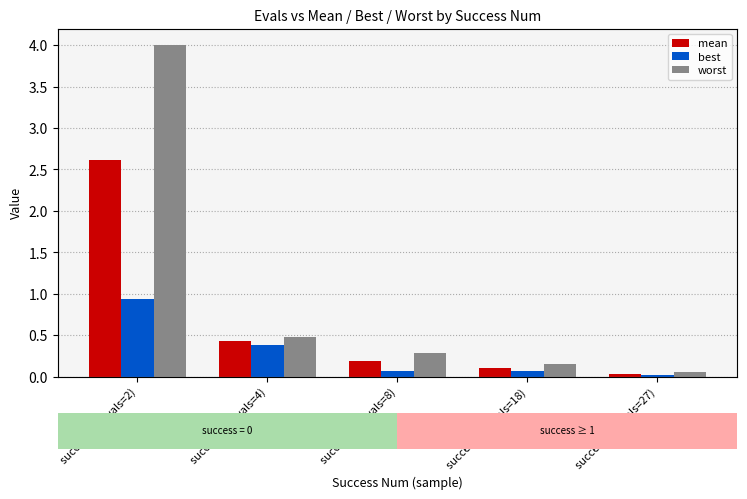

At which label does worst reach its minimum?

success=4 (evals=27)